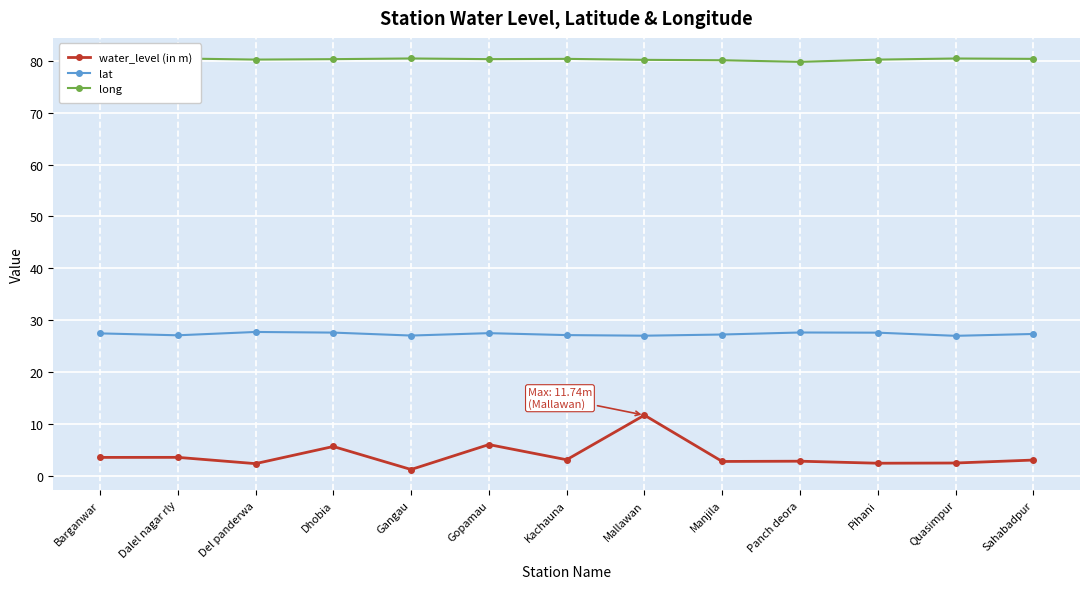

What is the difference between the long values at Barganwar and Gangau?

0.3